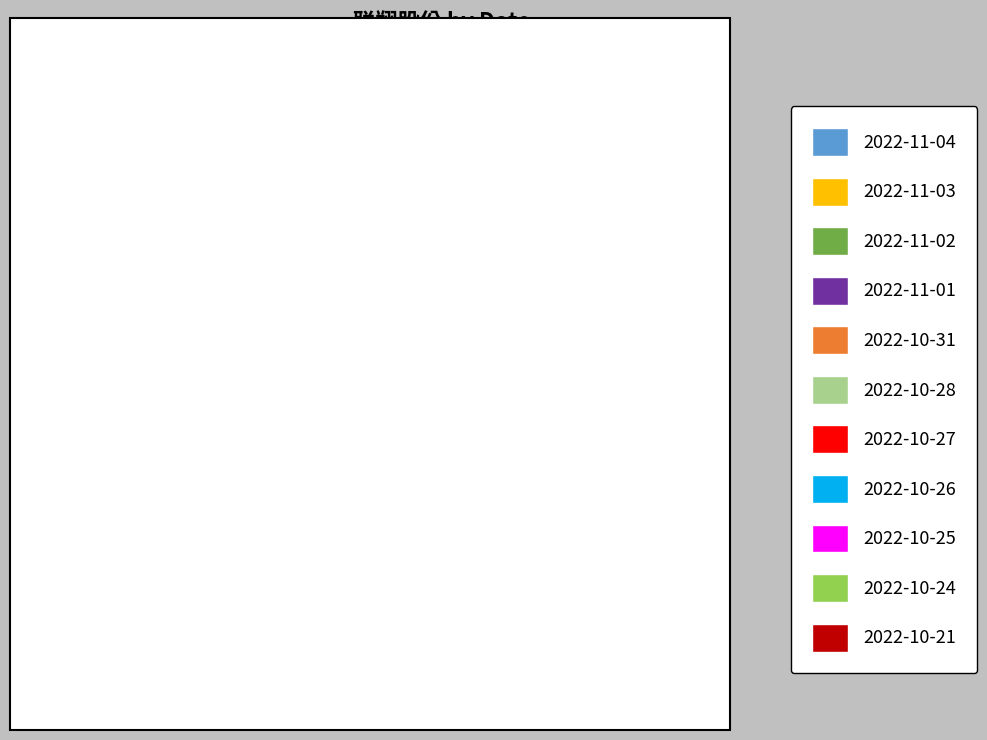

Is it true that 2022-11-01 is 1% of the pie?

False